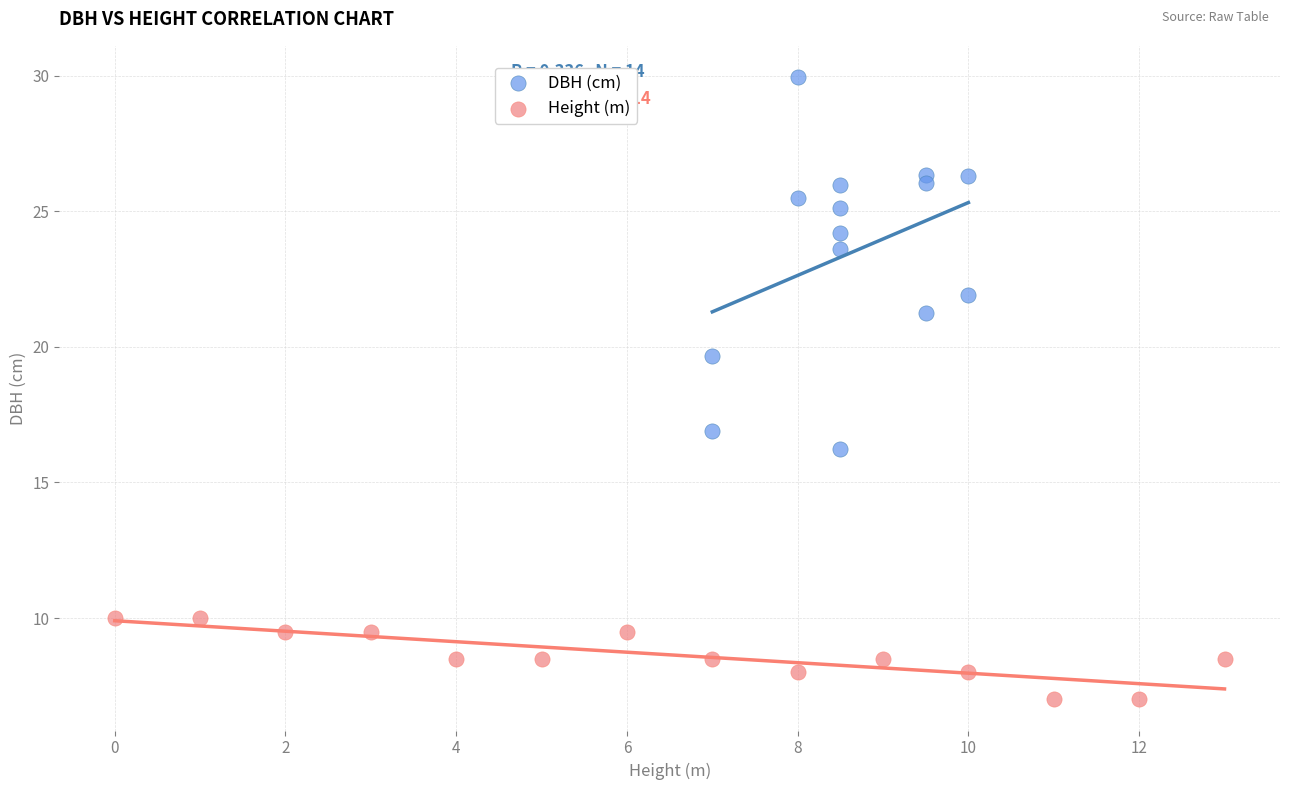

Which series reaches the maximum Y coordinate?

DBH (cm)